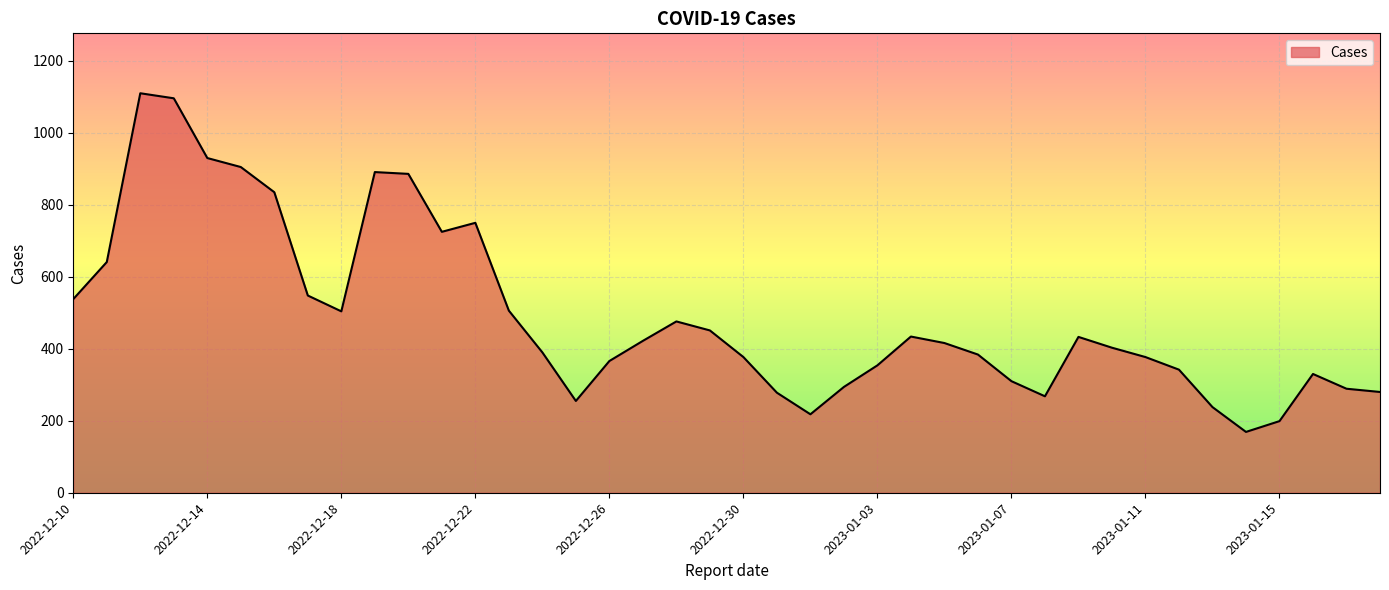

What is the difference between the second highest and second lowest values?

897